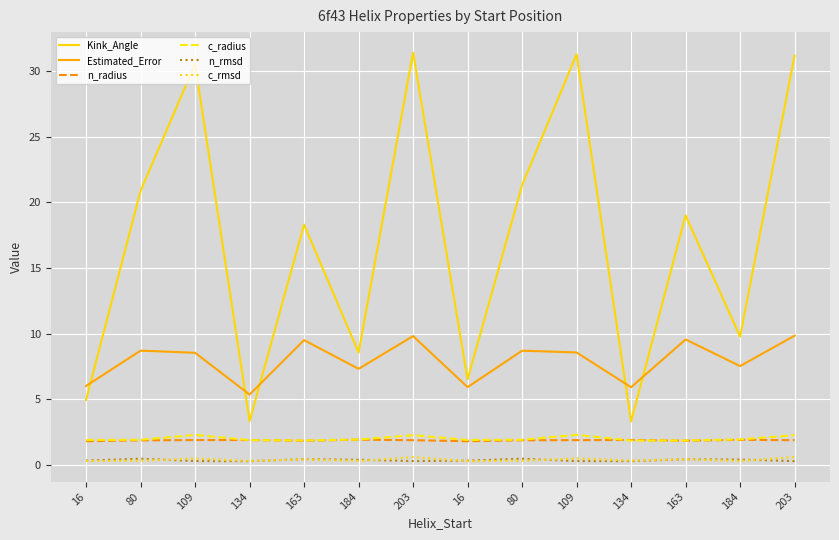

Reading left to right, transcribe all the data shown in this chart.

Kink_Angle: 16=5.0	80=20.9	109=30.5	134=3.3	163=18.3	184=8.6	203=31.4	16=6.5	80=21.3	109=31.3	134=3.3	163=19.0	184=9.8	203=31.2
Estimated_Error: 16=6.0	80=8.7	109=8.5	134=5.4	163=9.5	184=7.3	203=9.8	16=5.9	80=8.7	109=8.6	134=5.9	163=9.6	184=7.5	203=9.8
n_radius: 16=1.8	80=1.9	109=1.9	134=1.9	163=1.8	184=1.9	203=1.9	16=1.8	80=1.9	109=1.9	134=1.9	163=1.8	184=1.9	203=1.9
c_radius: 16=1.9	80=1.9	109=2.3	134=1.9	163=1.9	184=1.9	203=2.3	16=1.9	80=1.9	109=2.3	134=1.9	163=1.9	184=1.9	203=2.3
n_rmsd: 16=0.3	80=0.5	109=0.3	134=0.3	163=0.4	184=0.4	203=0.3	16=0.3	80=0.5	109=0.3	134=0.3	163=0.4	184=0.4	203=0.3
c_rmsd: 16=0.3	80=0.3	109=0.5	134=0.3	163=0.4	184=0.3	203=0.6	16=0.3	80=0.3	109=0.5	134=0.3	163=0.4	184=0.3	203=0.6